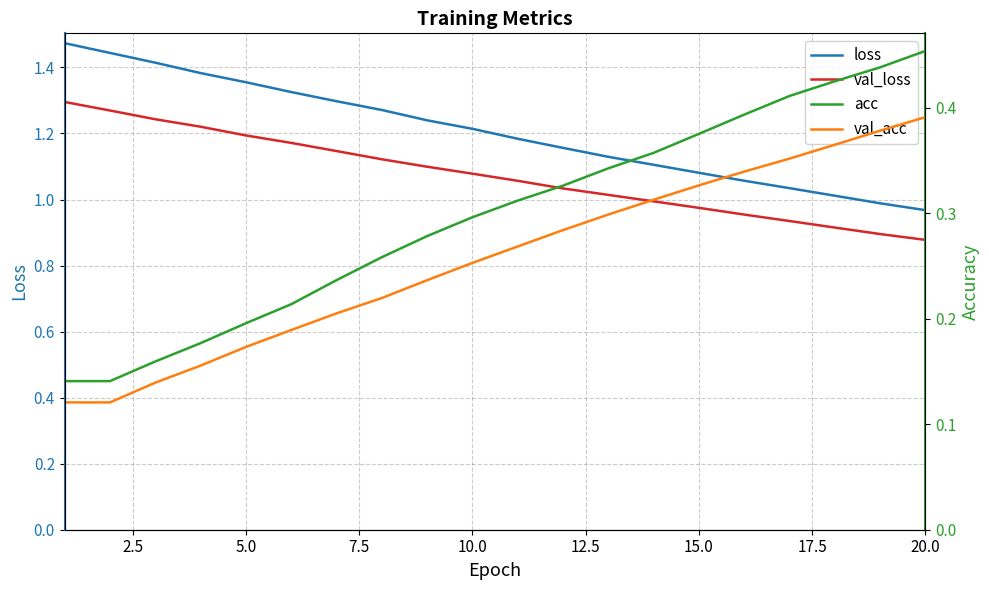

True or false: loss and val_loss intersect in this chart.

False